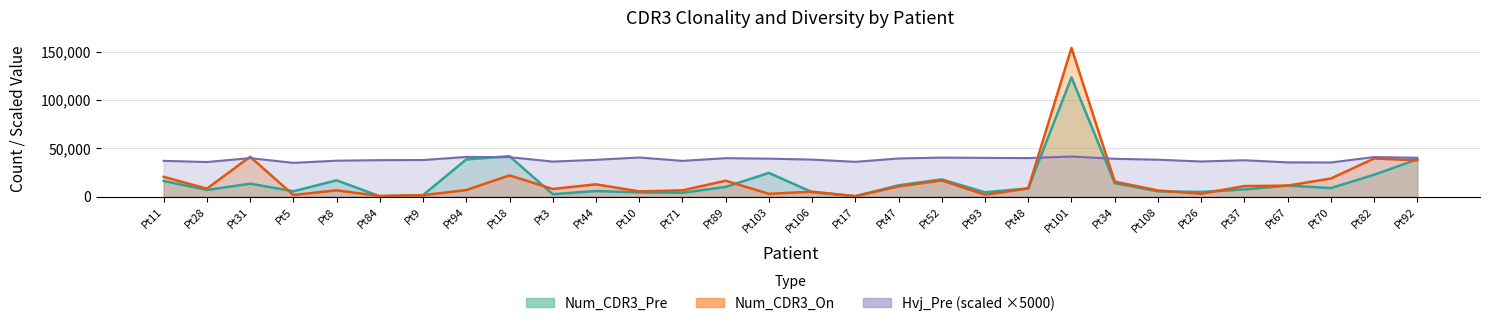

Which series changed the most between Pt48 and Pt34?

Num_CDR3_On